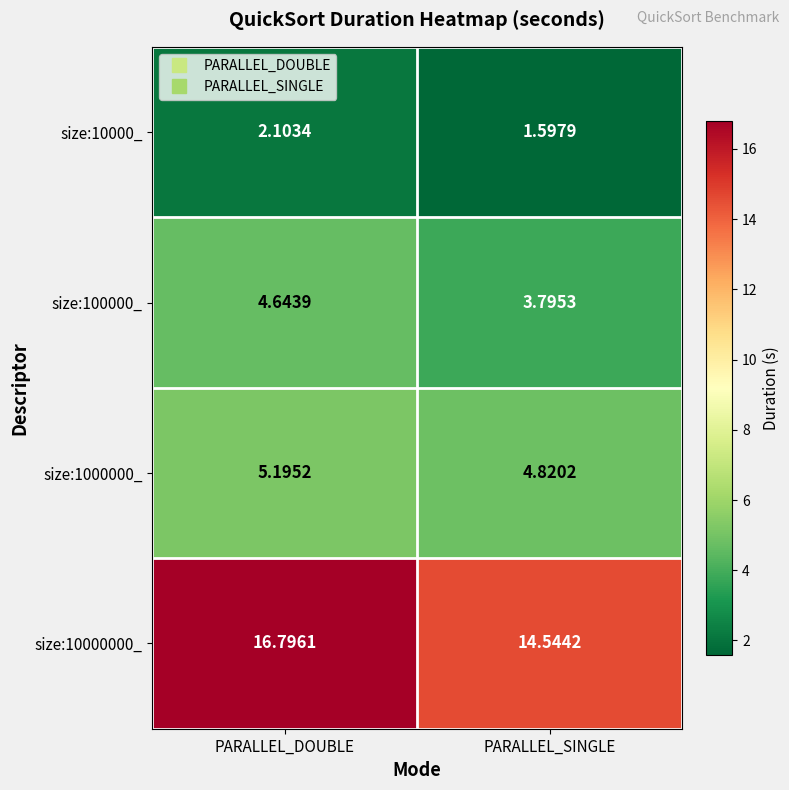

What is the maximum value shown in the chart?

16.8